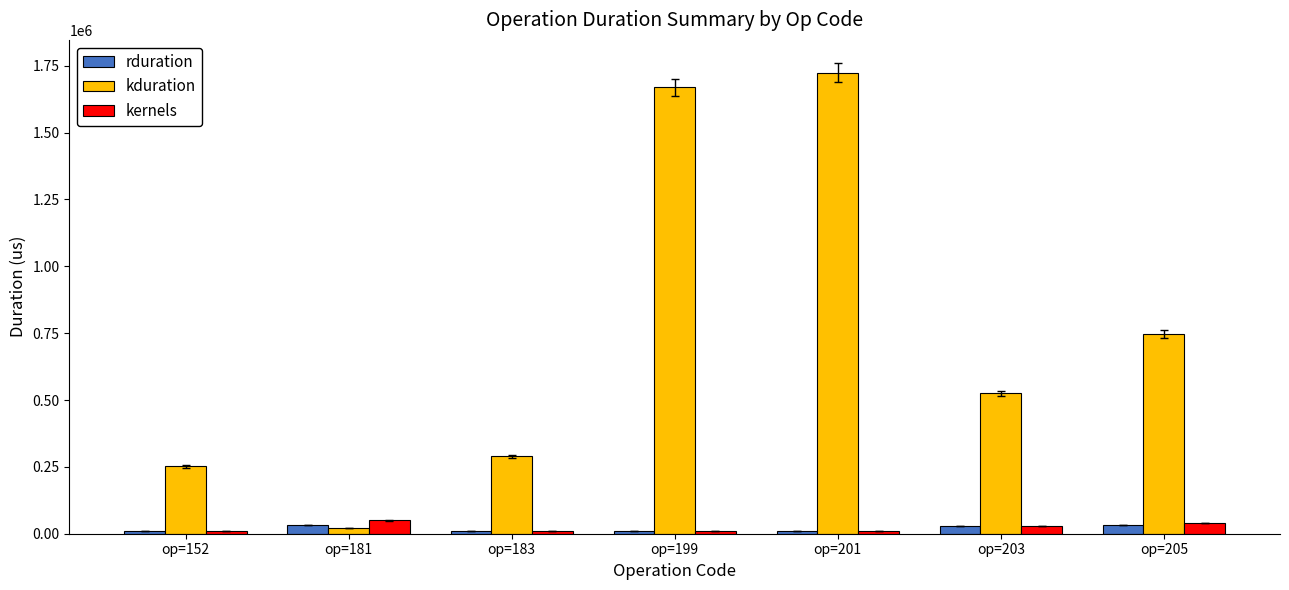

List the series in order of their peak value, lowest first.

rduration, kernels, kduration